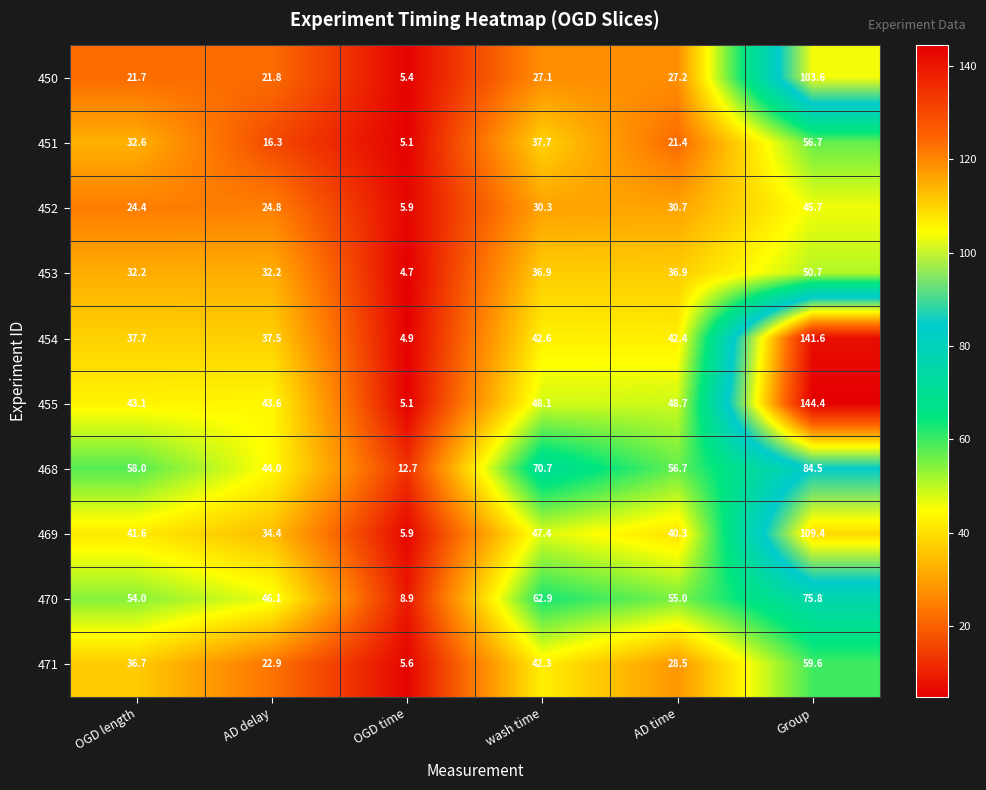

How many data points in 453 are above 36?

3